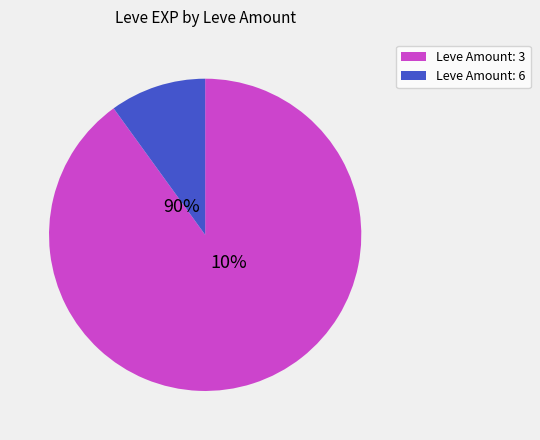

The 174 slice represents 1% of the pie. True or false?

False